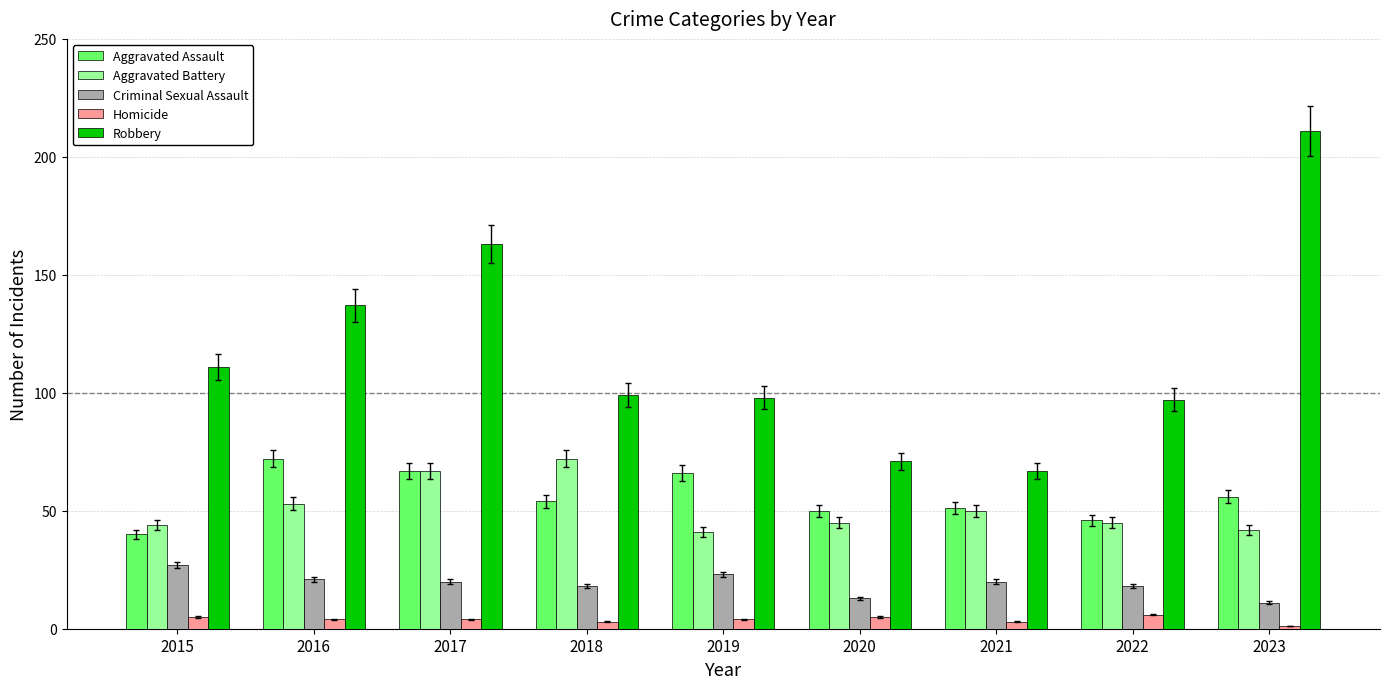

Are the bars grouped side by side (vs. stacked)?

Yes